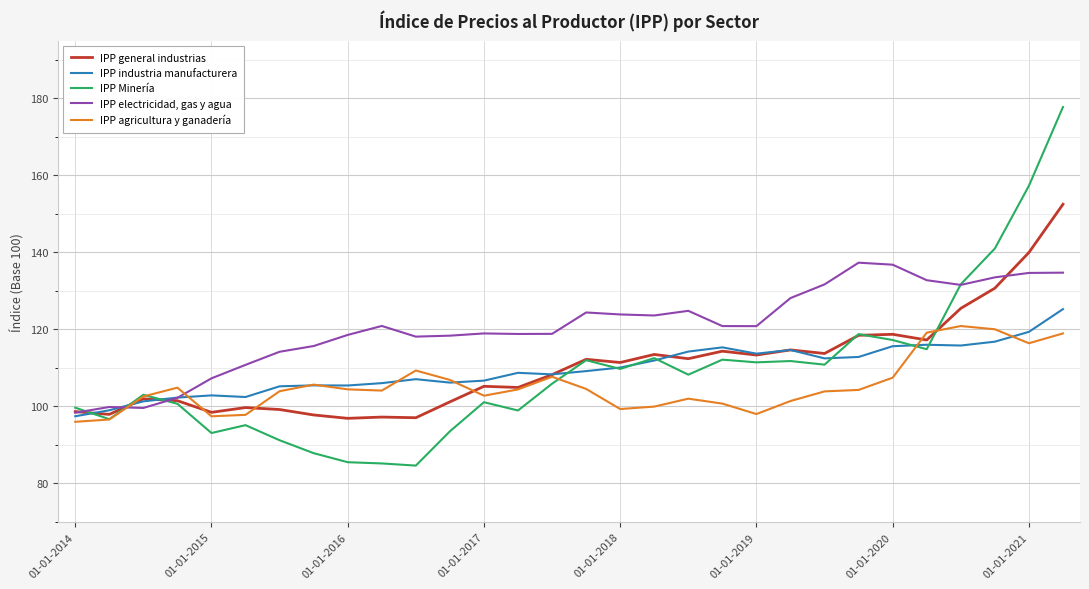

What are all the series names shown in the legend?

IPP general industrias, IPP industria manufacturera, IPP Minería, IPP electricidad, gas y agua, IPP agricultura y ganadería